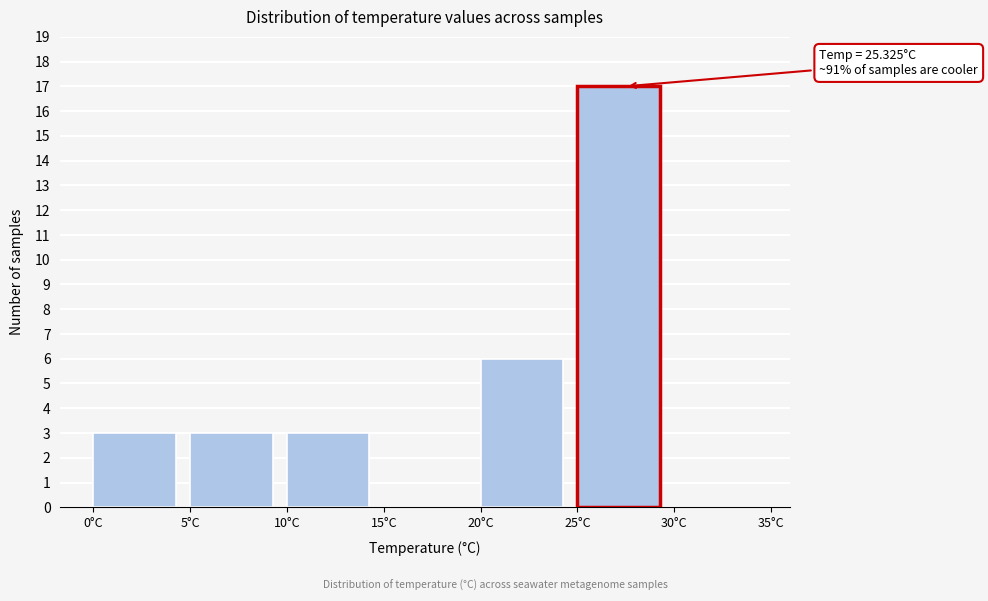

Which range on the x-axis has the tallest bar?

25 to 30